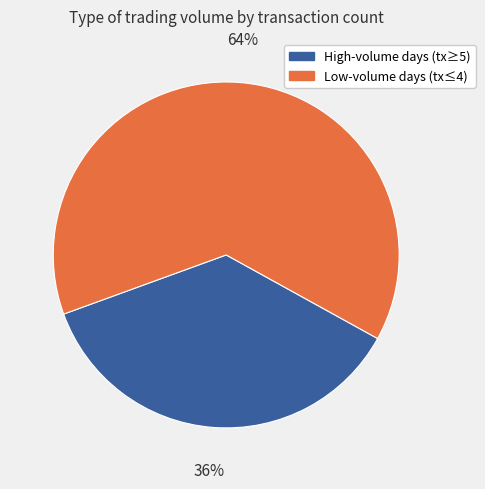

To the nearest percent, what is the combined percentage of Low-volume days (tx≤4) and High-volume days (tx≥5)?

100%